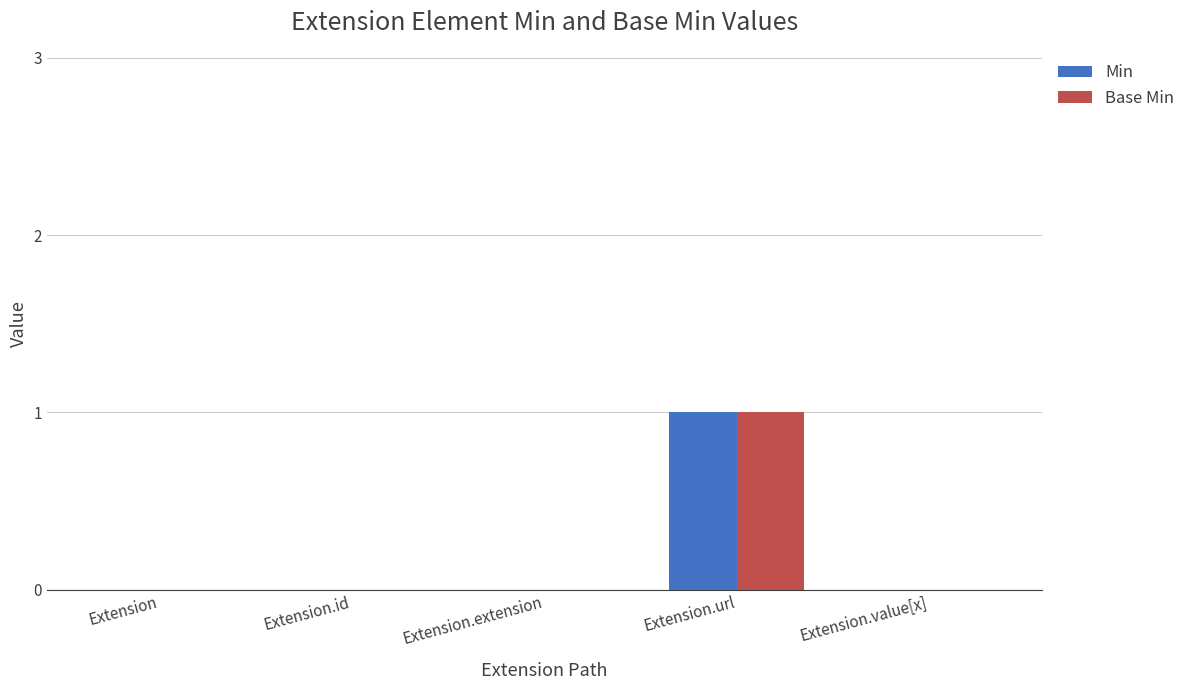

Is the value of Min at Extension.url greater than the value of Base Min at Extension.id?

Yes